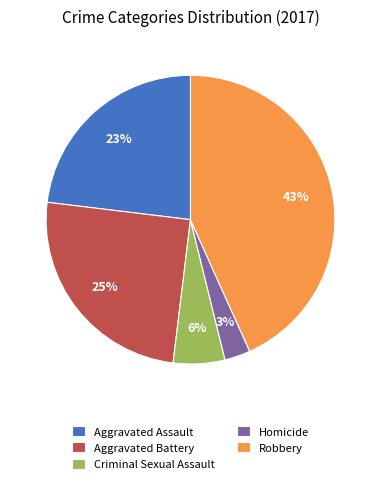

Combined, do Homicide and Criminal Sexual Assault account for over 50%?

No